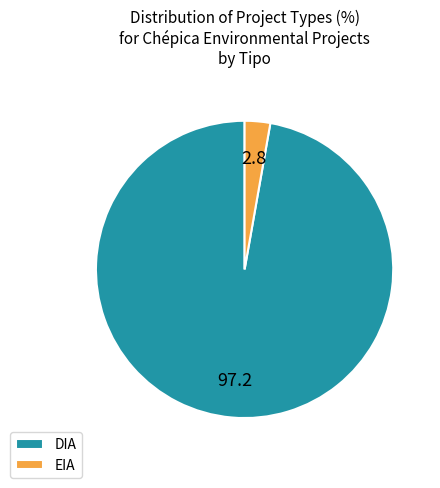

Approximately how many times larger is the value at DIA compared to EIA?

35.0